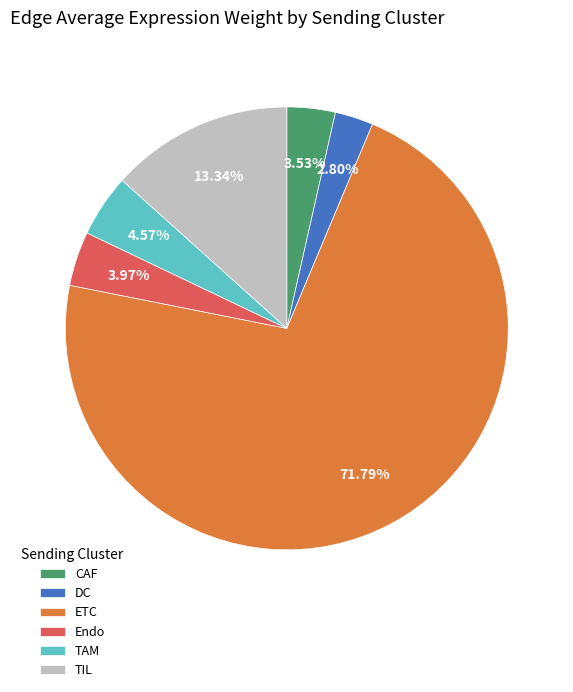

Which category has the biggest portion of the pie?

ETC